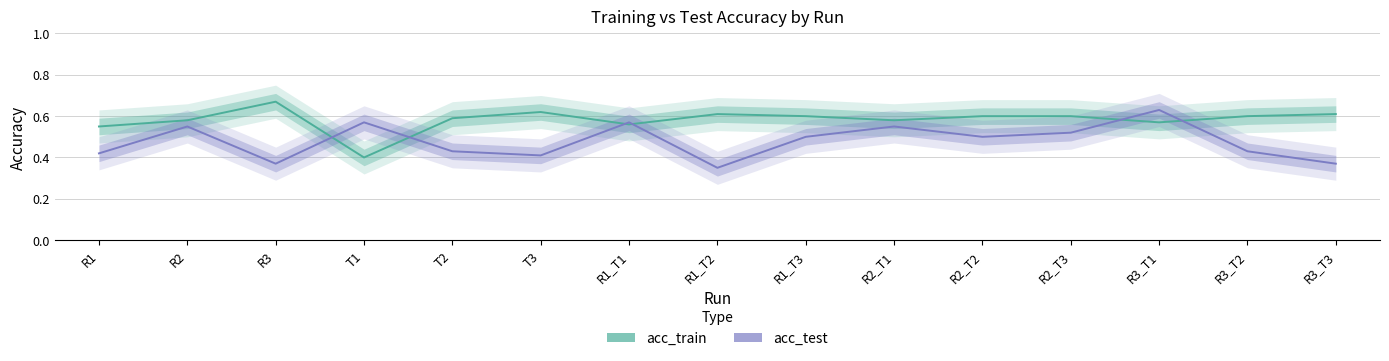

The value of acc_train at R2_T1 is 0.6. True or false?

True